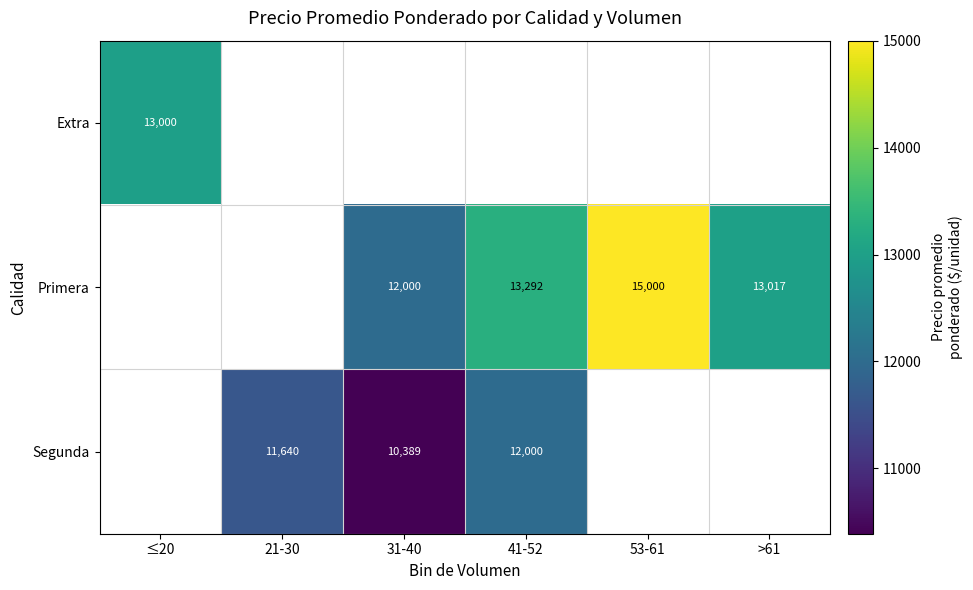

The Segunda series shows 19729 at 21-30. True or false?

False